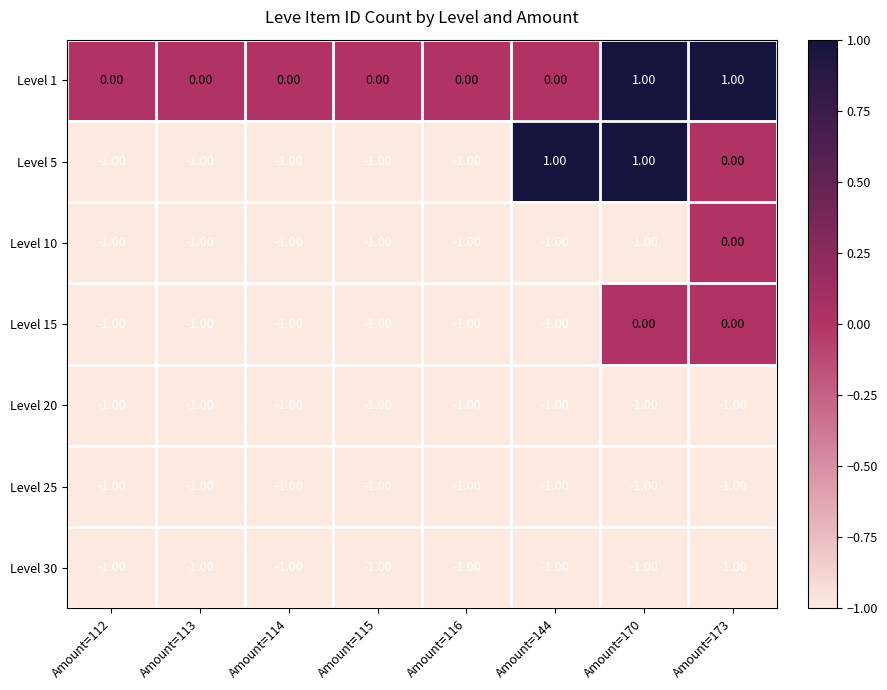

Which series has the largest total across all categories?

Level 1